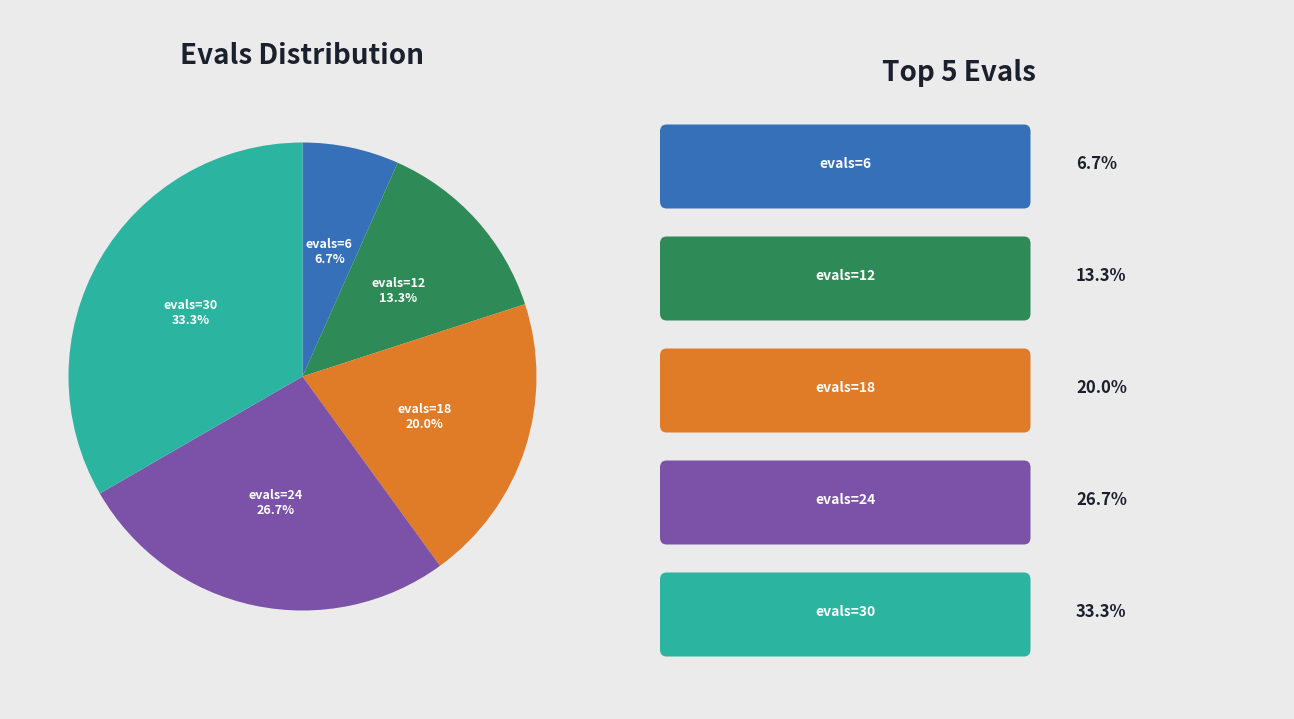

Is there any slice that represents more than half of the pie?

No